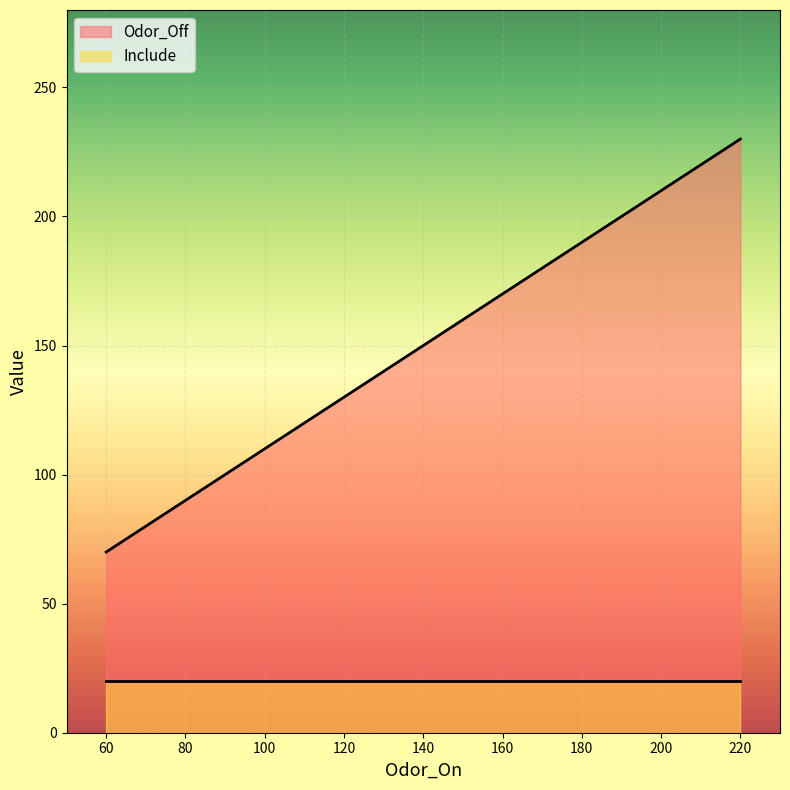

Which label corresponds to the largest value in the chart?

220